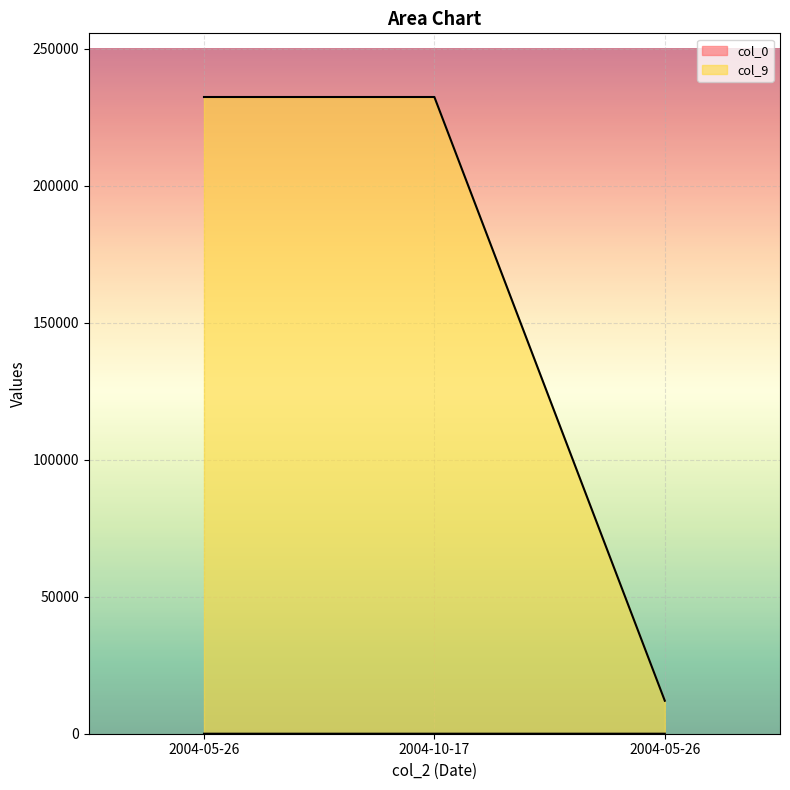

At which category is the sum across all series the highest?

2004-10-17